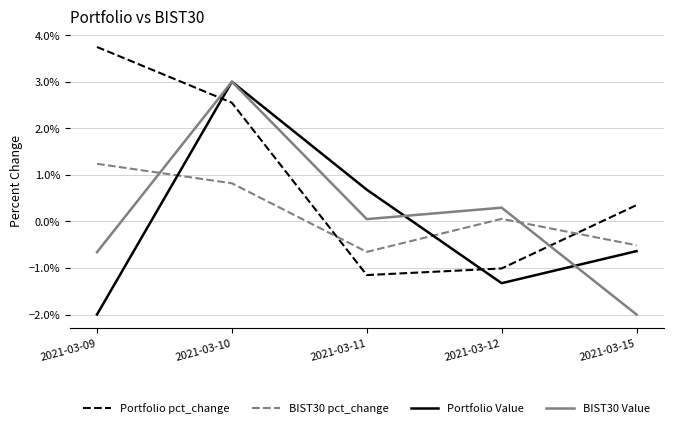

Does the chart have visible grid lines?

Yes